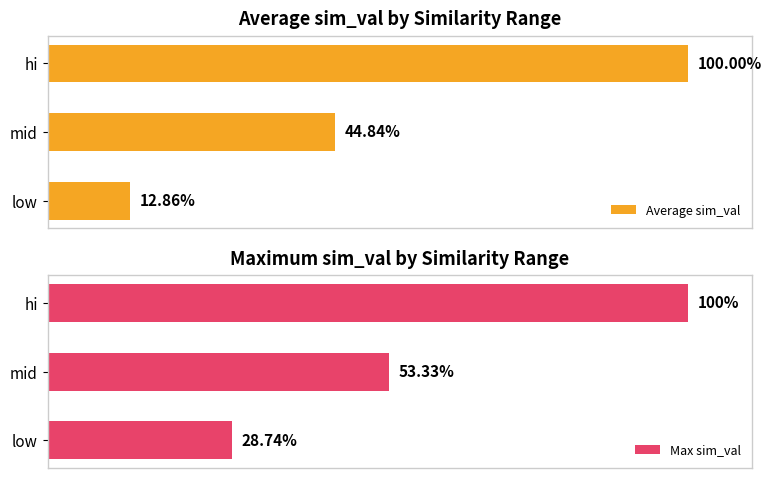

At which label is Average sim_val closest to 56?

mid